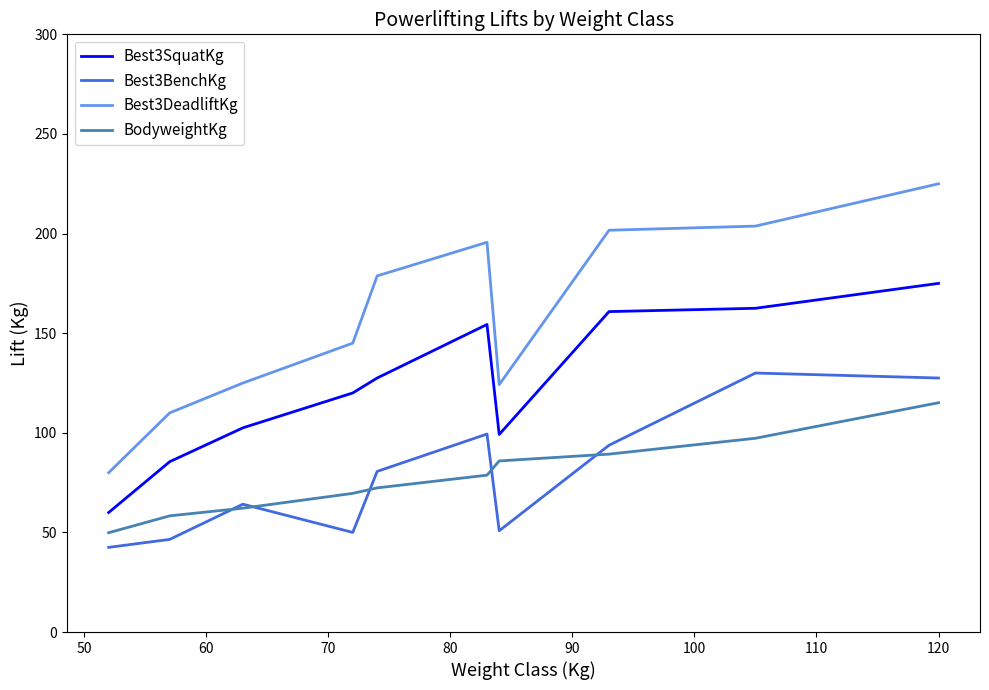

What is the minimum value for Best3BenchKg?

42.5